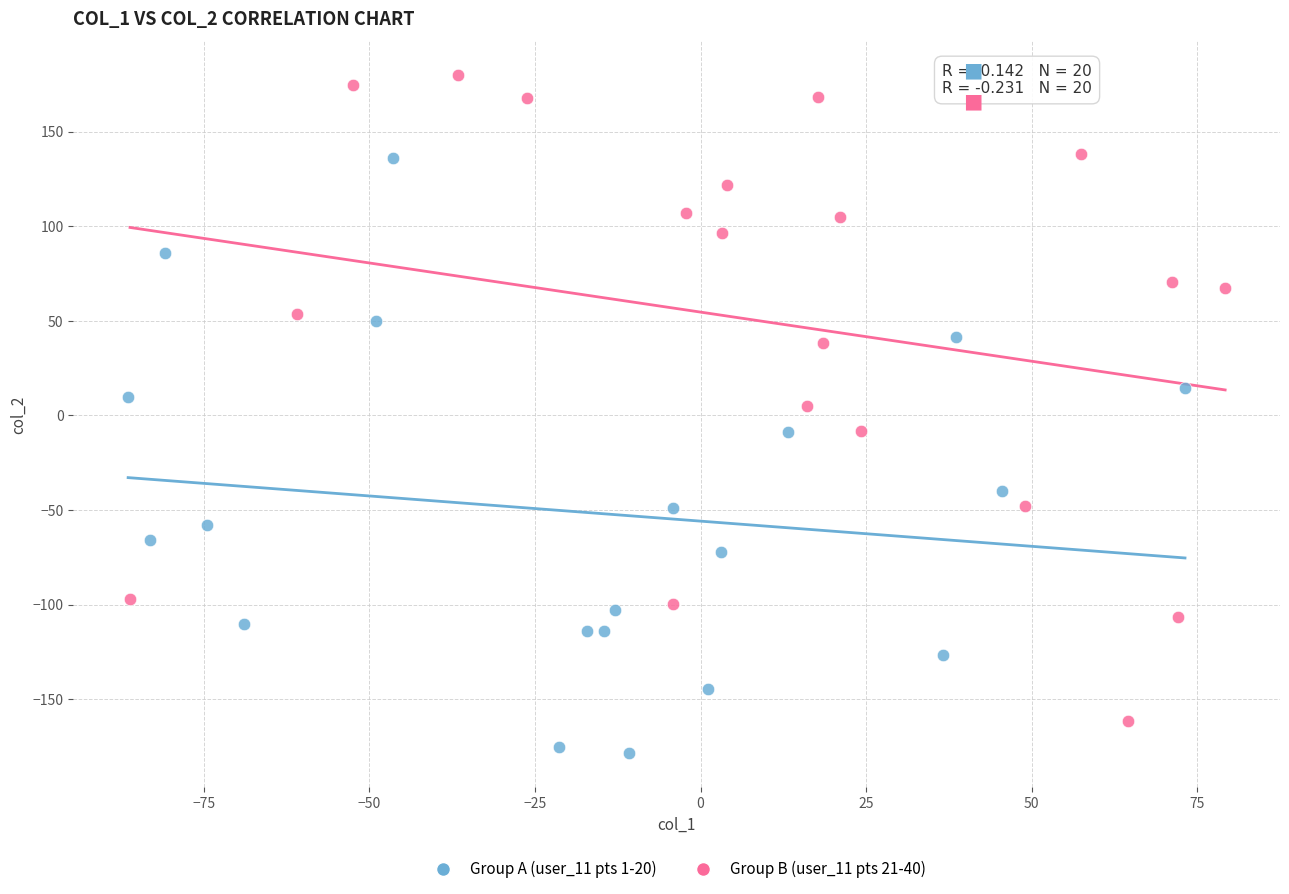

Which series reaches the minimum Y coordinate?

Group A (user_11 pts 1-20)